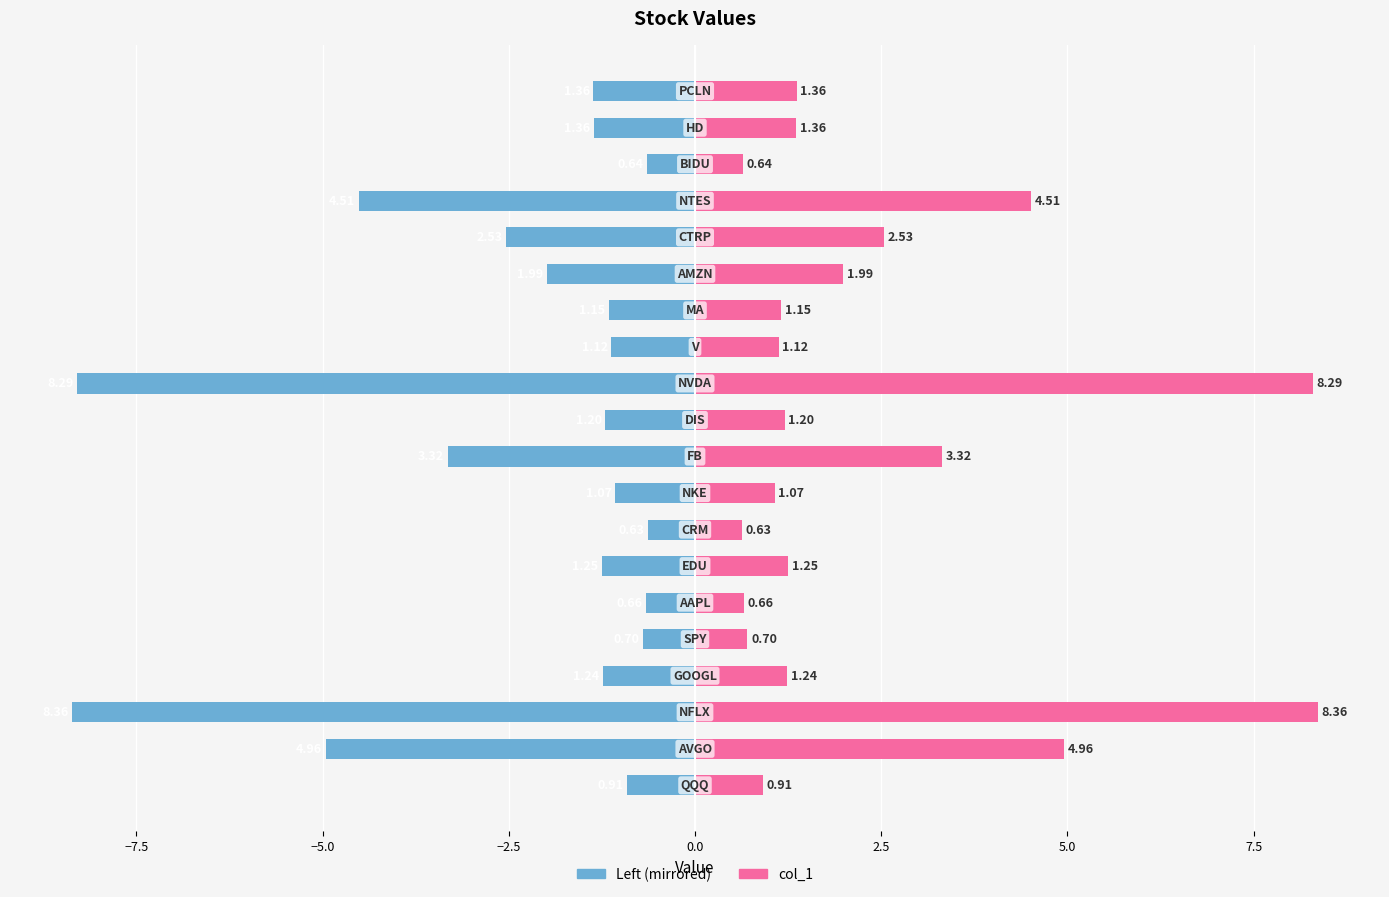

Which series changed the most between −5.0 and 5.0?

col_1 (left)